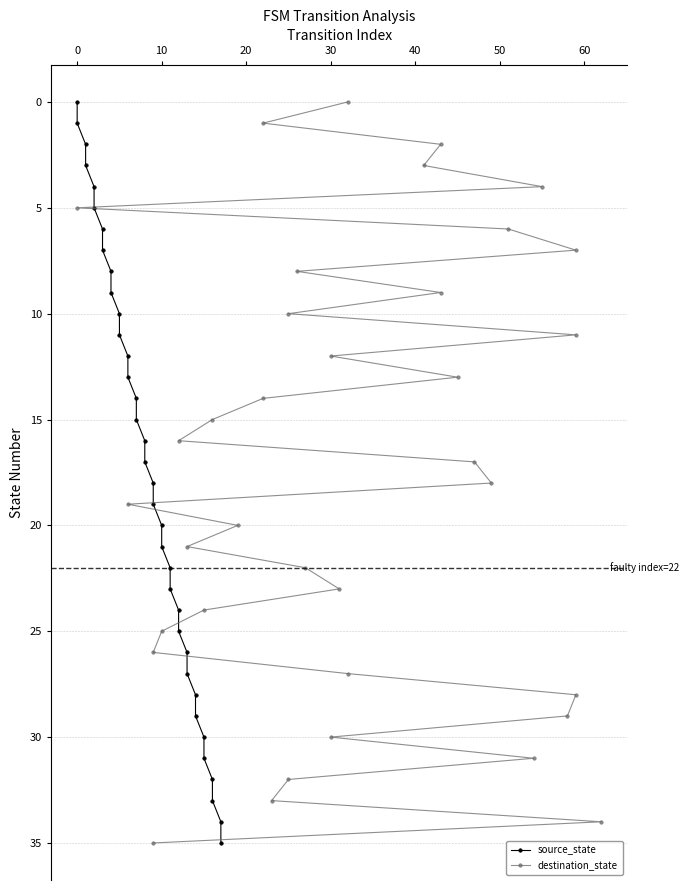

The value of destination_state at 26 is 34. True or false?

False